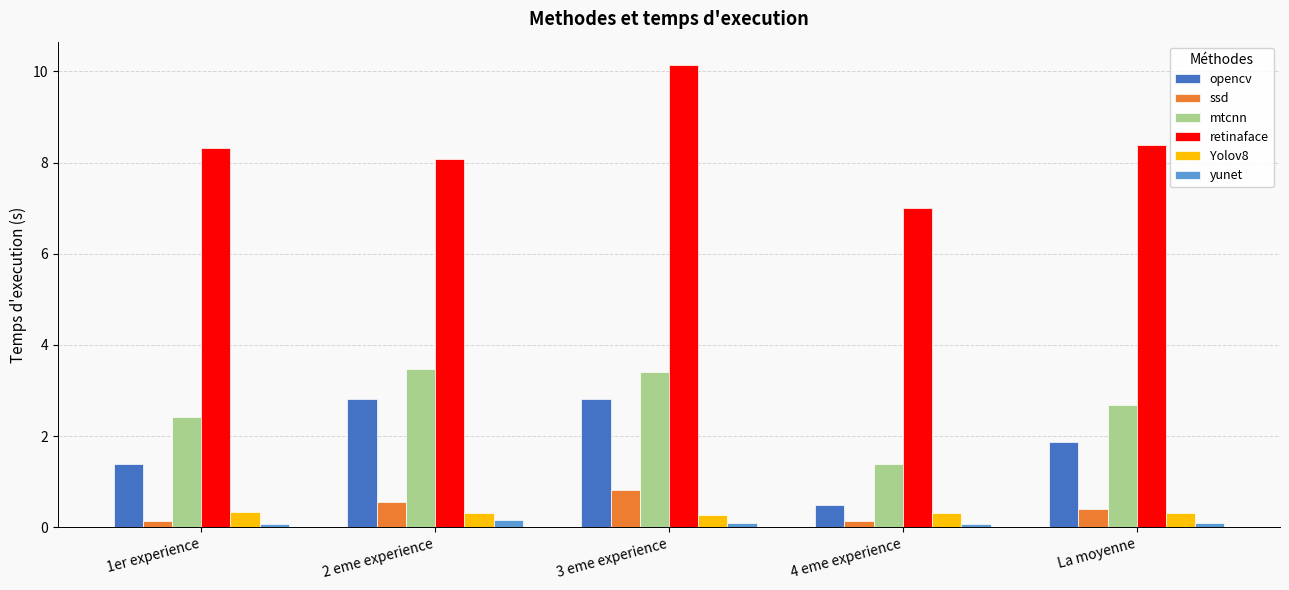

What is the highest value of the opencv series?

2.8